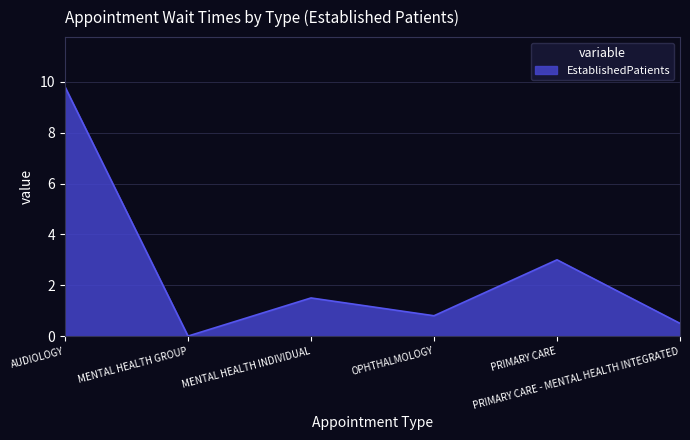

Does the chart display data point markers on the line(s)?

No